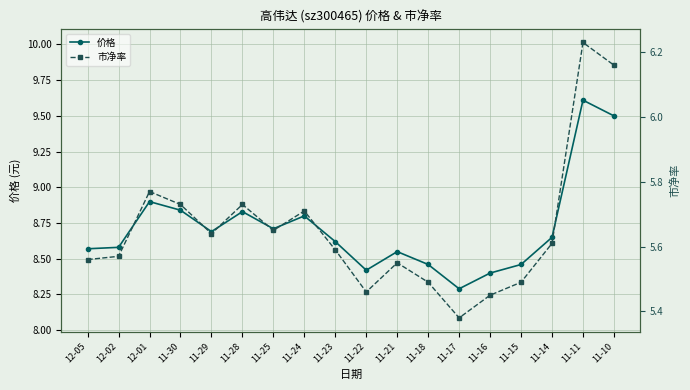

What is the label of the 7th point from the right?

11-18